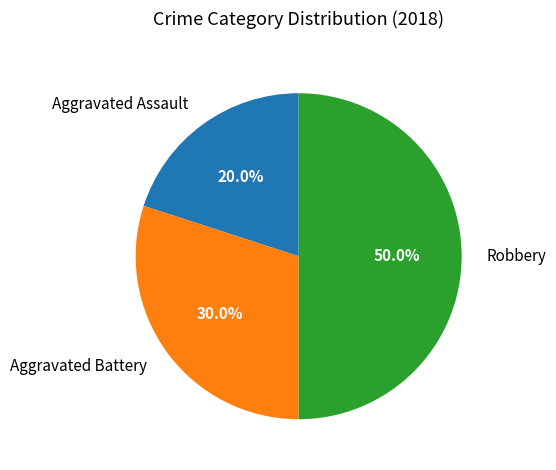

Count the number of slices in the pie.

3